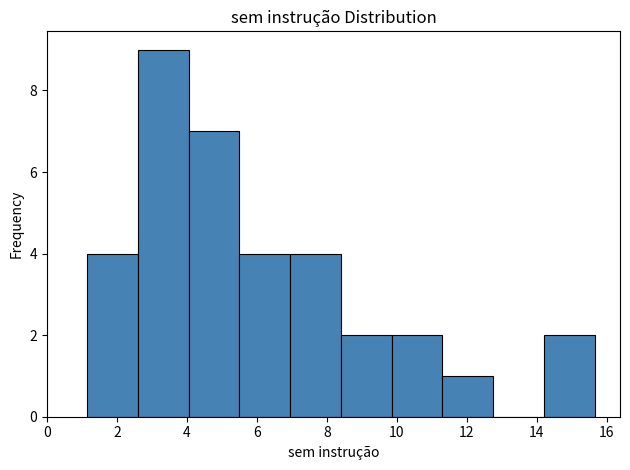

Which range on the x-axis has the tallest bar?

2.60 to 4.05